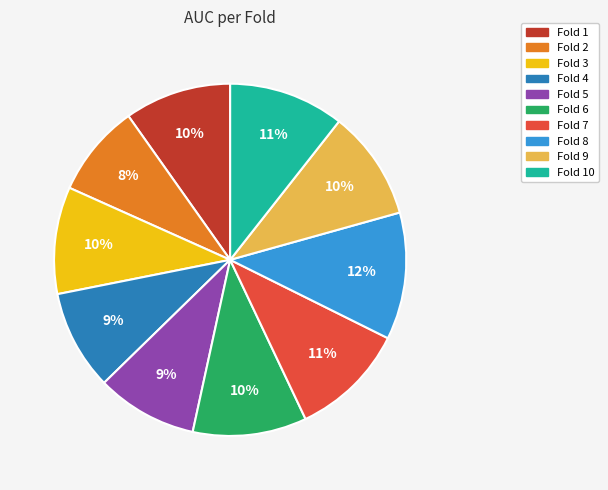

Does any single category account for the majority?

No